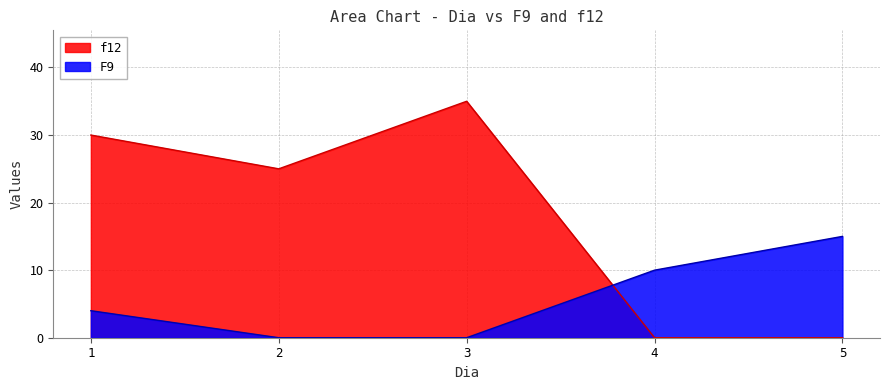

The value of F9 at 5 is 27. True or false?

False